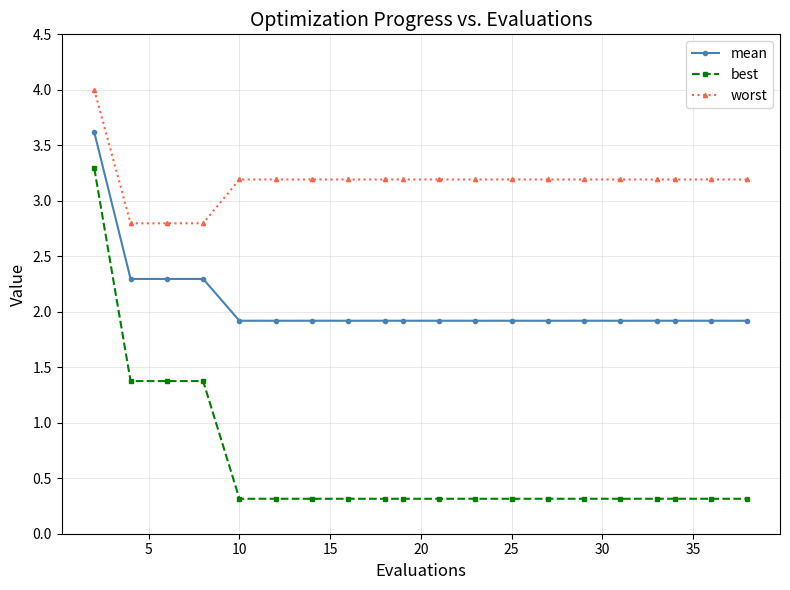

Count the number of data series in this chart.

3